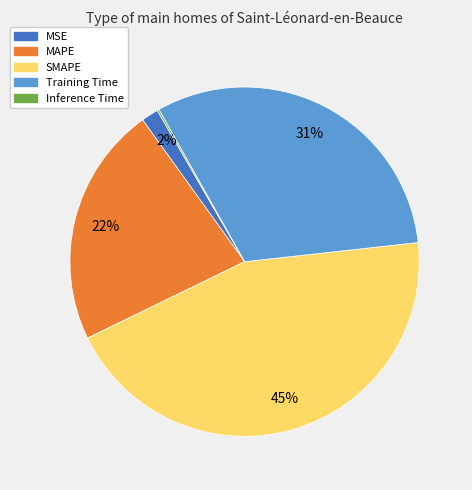

What is the ratio of the value at Training Time to the value at SMAPE?

0.7